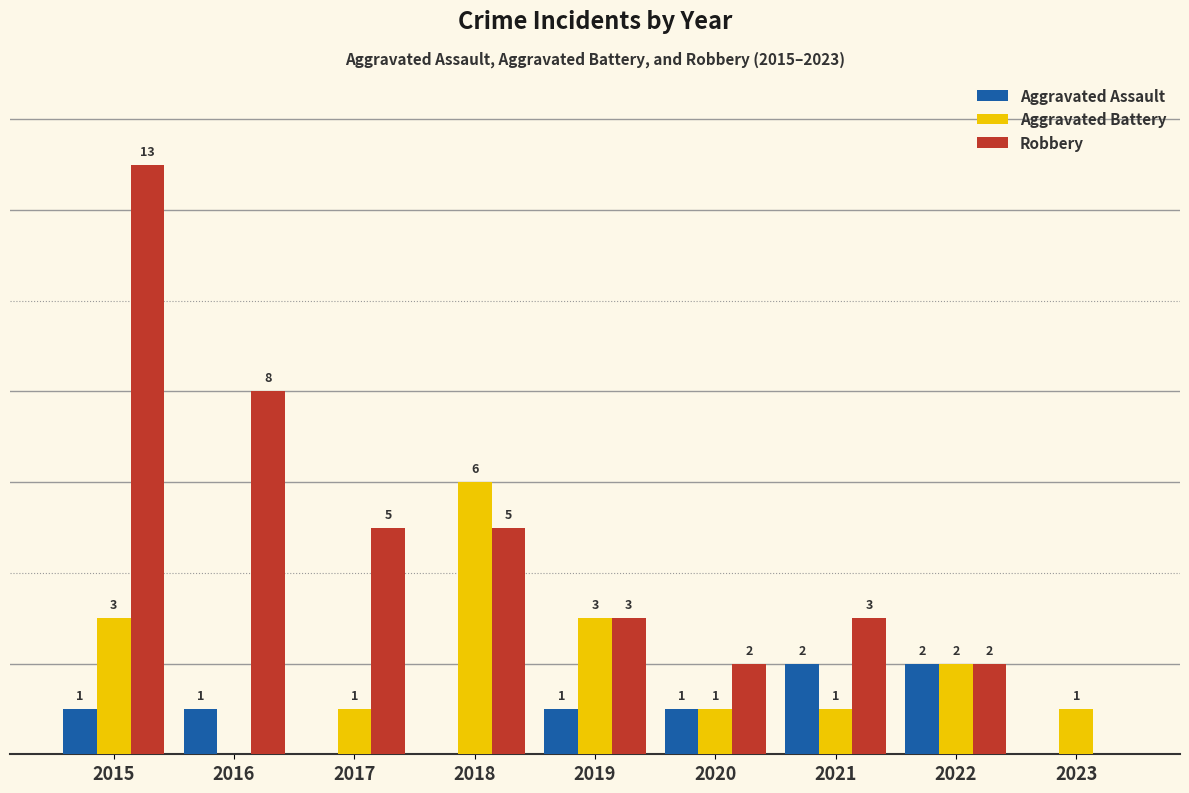

Is the value of Aggravated Assault at 2018 greater than the value of Aggravated Battery at 2019?

No